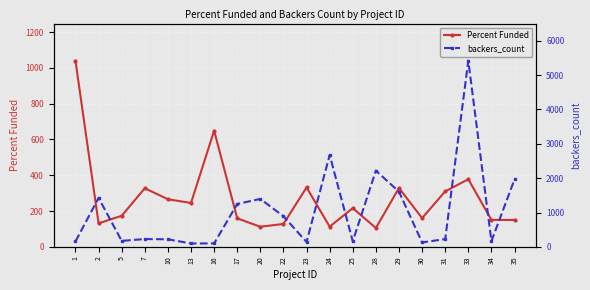

What is the total value across all series at 7?

554.6